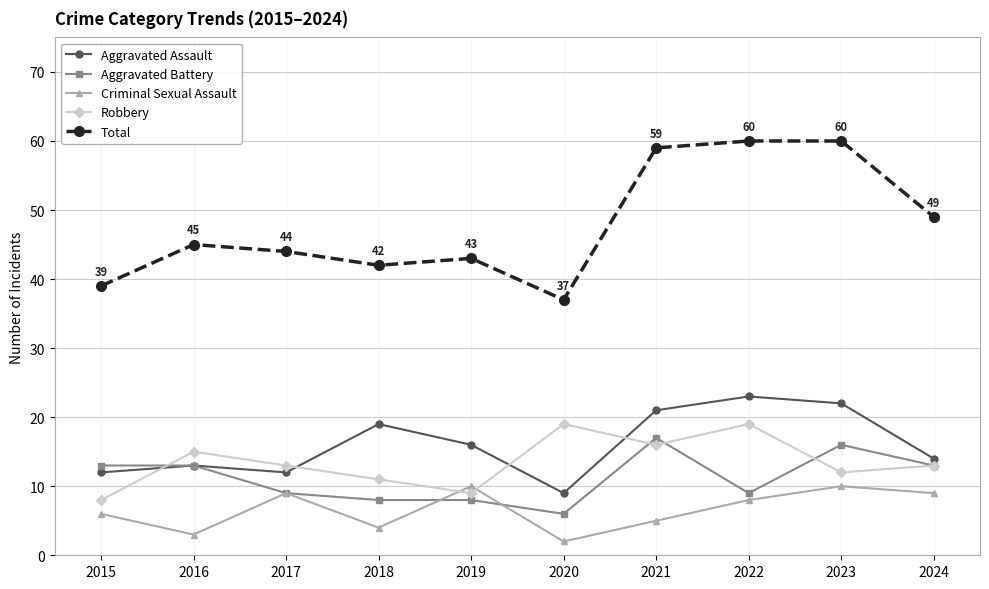

What is the sum of all Criminal Sexual Assault values?

66